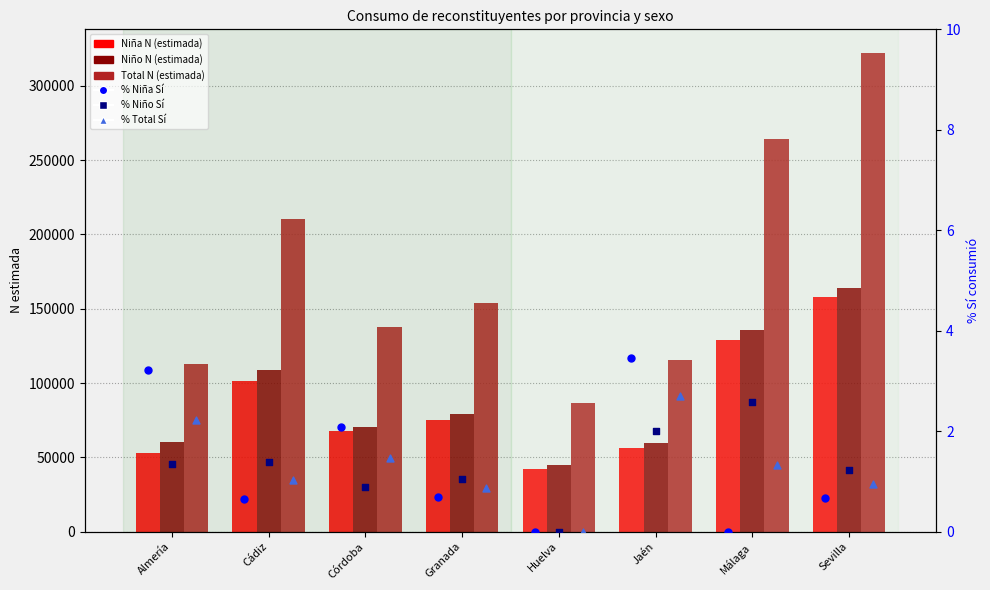

Which series has the widest spread of Y values?

Total N (estimada)